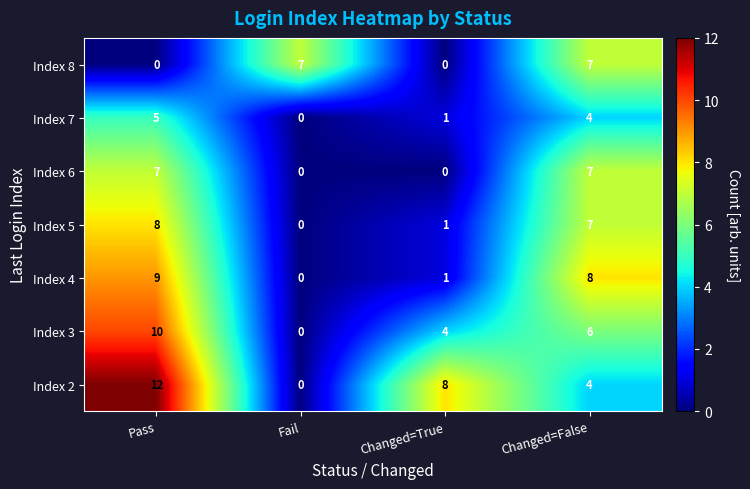

At how many categories does at least one series exceed 6?

4